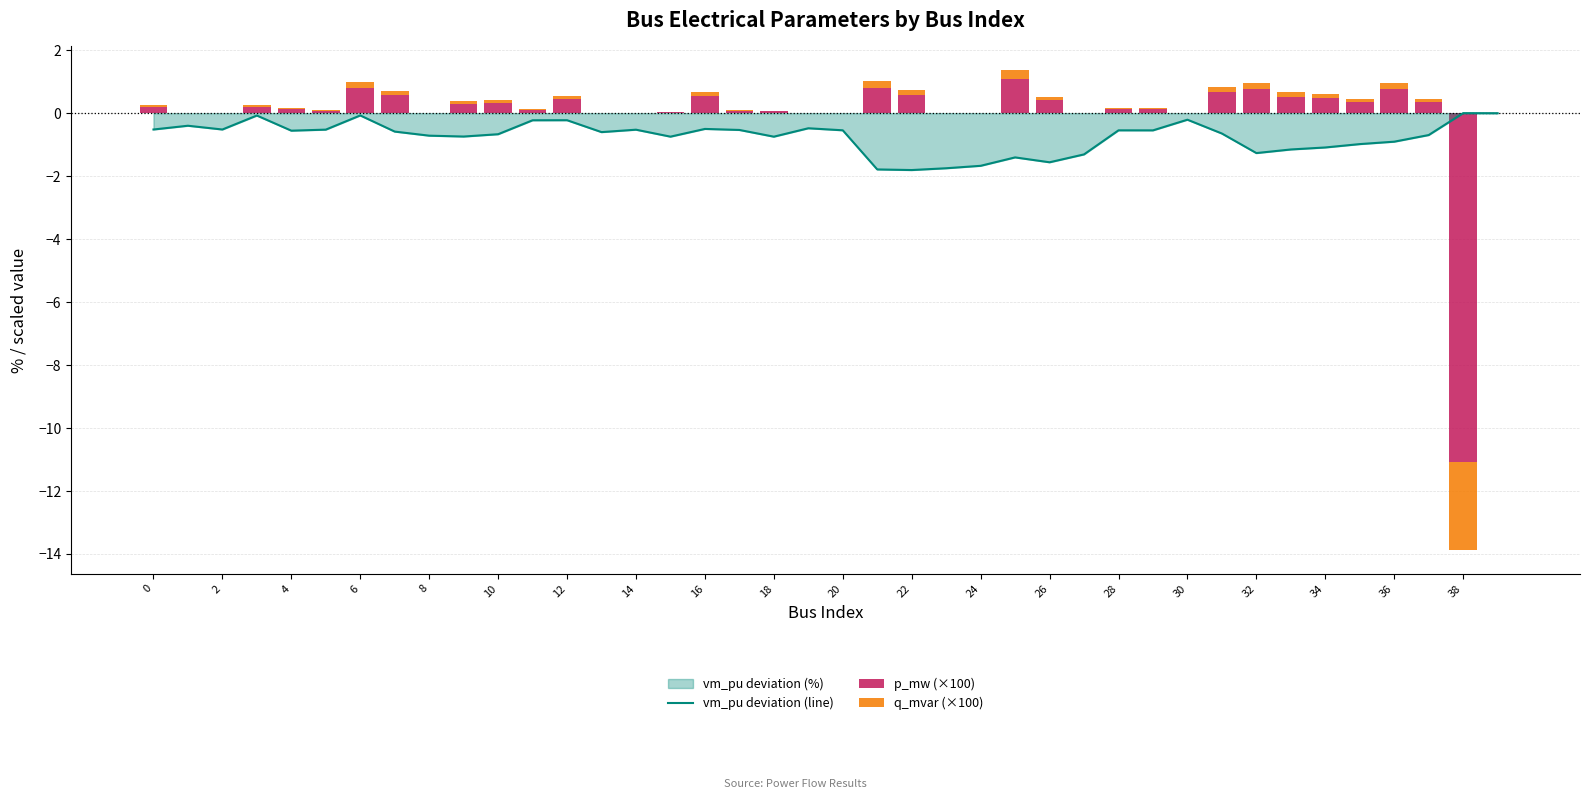

Reading right to left, list all the values displayed in this chart.

vm_pu deviation (line): -0.0	0.0	-0.7	-0.9	-1.0	-1.1	-1.2	-1.3	-0.6	-0.2	-0.5	-0.5	-1.3	-1.6	-1.4	-1.7	-1.8	-1.8	-1.8	-0.5	-0.5	-0.7	-0.5	-0.5	-0.7	-0.5	-0.6	-0.2	-0.2	-0.7	-0.7	-0.7	-0.6	-0.1	-0.5	-0.6	-0.1	-0.5	-0.4	-0.5
p_mw (×100): 0.0	-11.1	0.4	0.8	0.4	0.5	0.5	0.8	0.7	0.0	0.1	0.1	0.0	0.4	1.1	0.0	0.0	0.6	0.8	0.0	0.0	0.1	0.1	0.5	0.0	0.0	0.0	0.4	0.1	0.3	0.3	0.0	0.6	0.8	0.1	0.1	0.2	0.0	0.0	0.2
q_mvar (×100): 0.0	-2.8	0.1	0.2	0.1	0.1	0.1	0.2	0.2	0.0	0.0	0.0	0.0	0.1	0.3	0.0	0.0	0.1	0.2	0.0	0.0	0.0	0.0	0.1	0.0	0.0	0.0	0.1	0.0	0.1	0.1	0.0	0.1	0.2	0.0	0.0	0.0	0.0	0.0	0.1